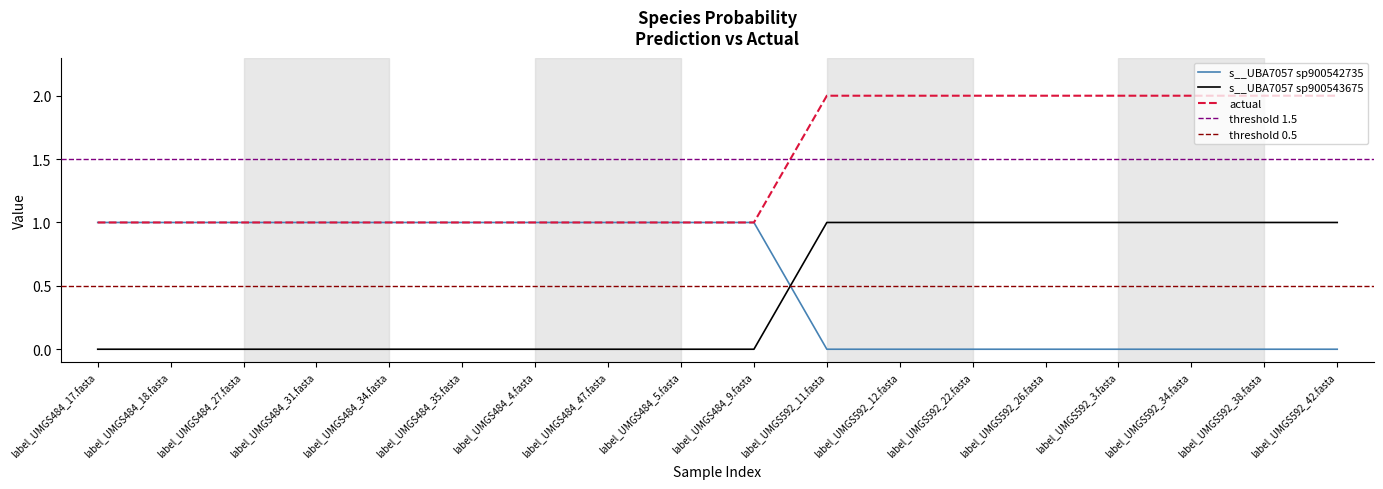

The value of s__UBA7057 sp900543675 at label_UMGS484_35.fasta is 0.0. True or false?

True